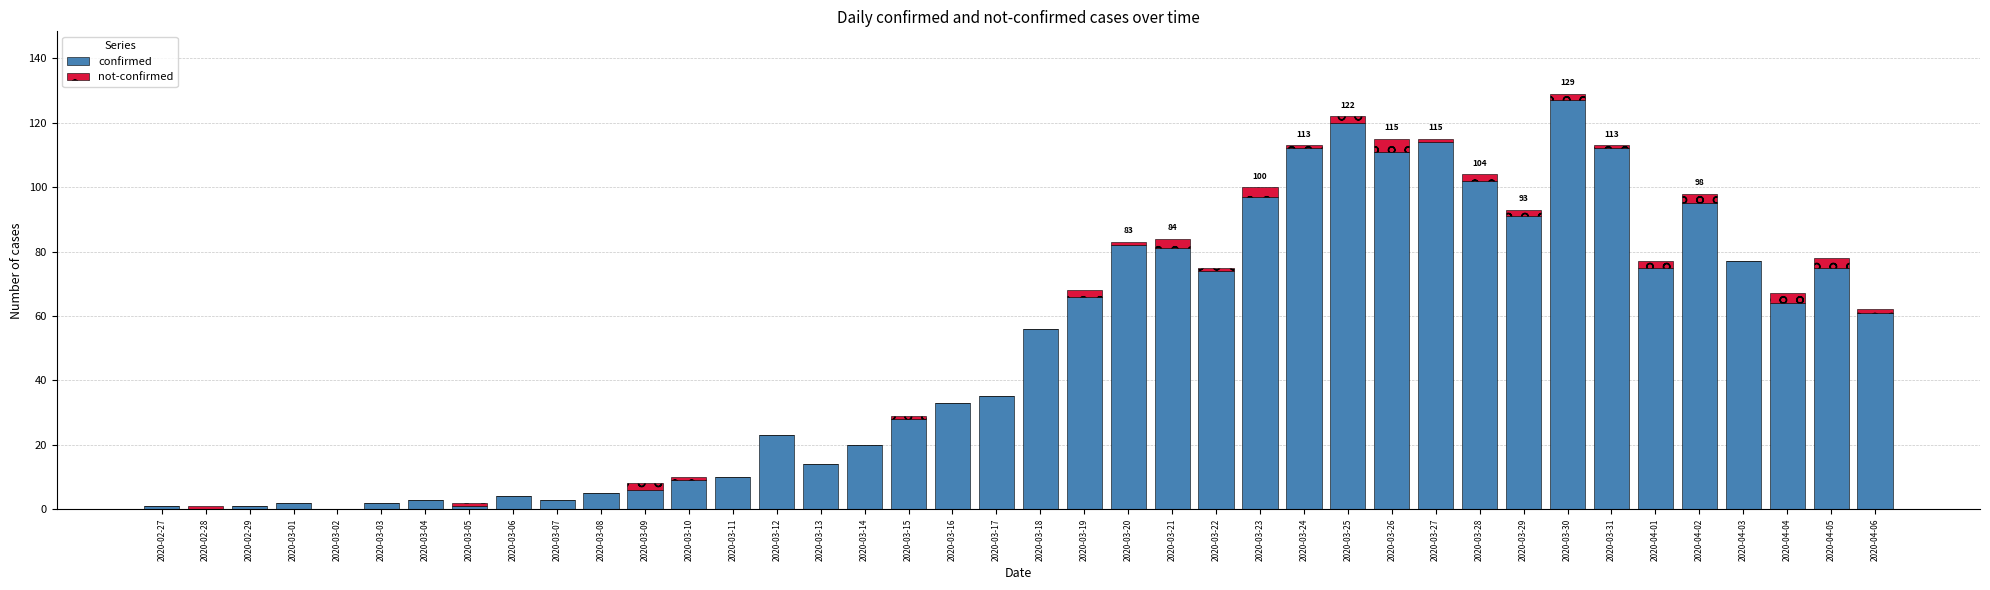

What is the total value across all series at 2020-03-03?

2